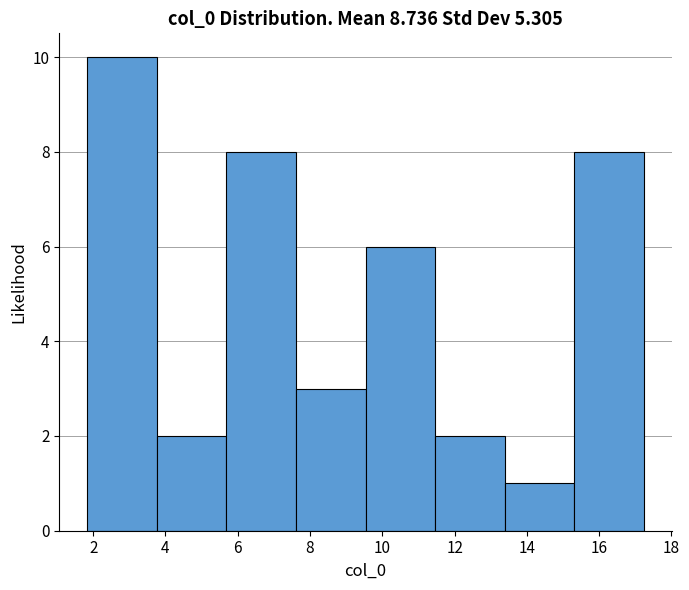

Reading left to right, list every bar in this chart as the range it spans on the x-axis followed by its height. Neither the bar edges nor the heights are printed on the chart, so give them approximately, as read against the axes.

1.8 to 3.8: 10
3.8 to 5.6: 2
5.6 to 7.6: 8
7.6 to 9.6: 3
9.6 to 11.4: 6
11.4 to 13.4: 2
13.4 to 15.4: 1
15.4 to 17.2: 8